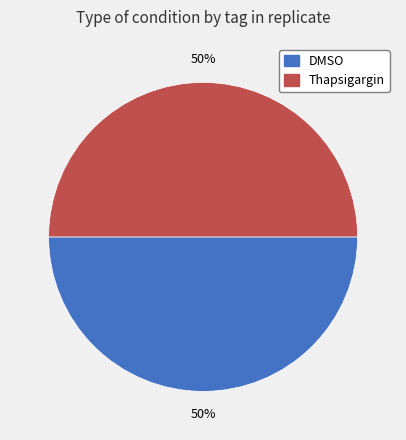

To the nearest percent, what is the average slice percentage?

50%